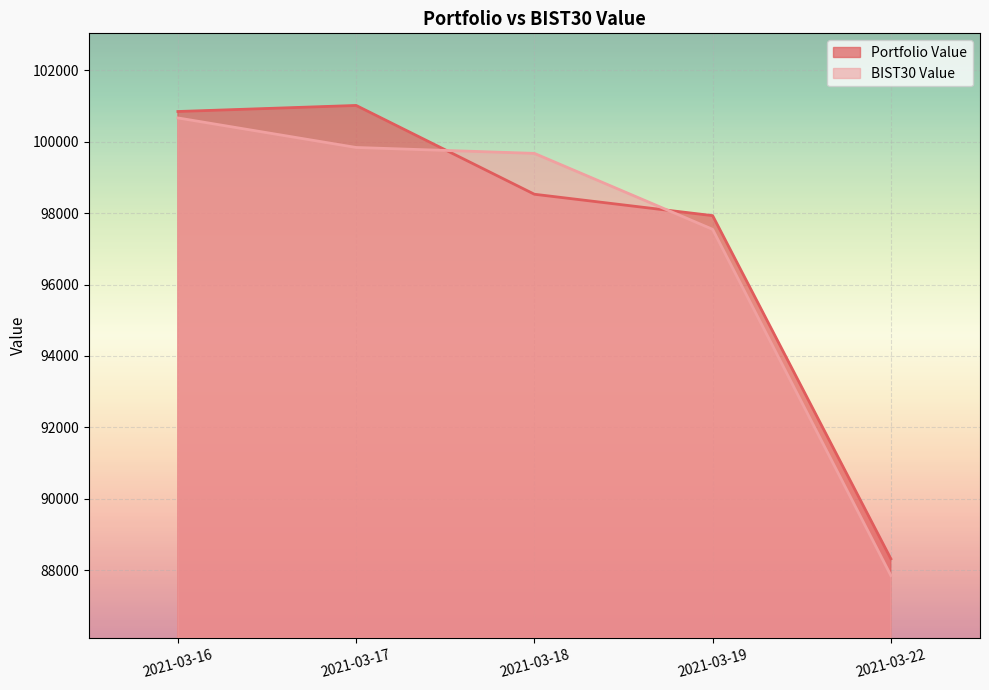

List the series in order of their peak value, highest first.

Portfolio Value, BIST30 Value